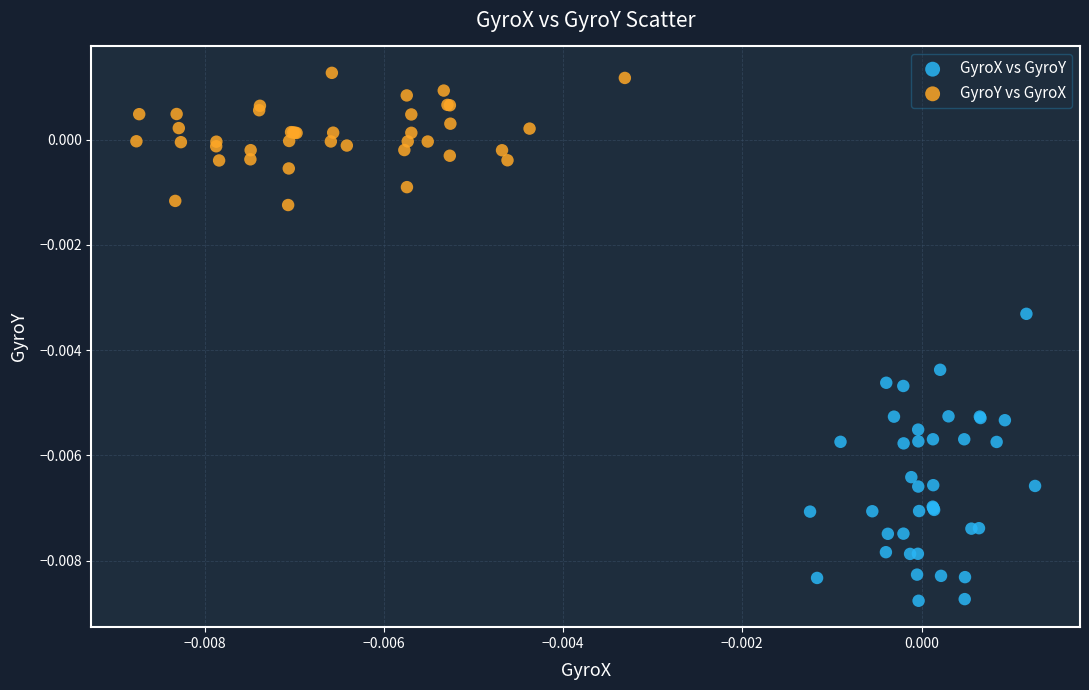

Which series contains the highest Y value?

GyroY vs GyroX